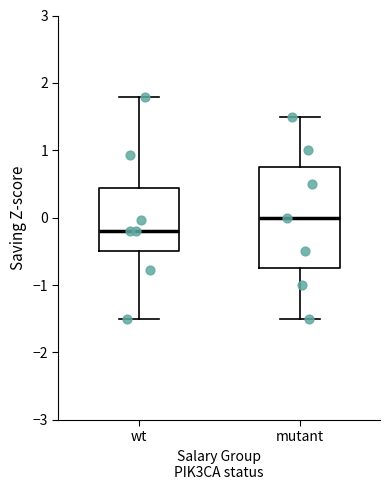

Reading left to right, transcribe this box plot: for each box, give where its median line is, the range the box spans, and where its two whiskers end, as read against the y-axis. The values are not printed on the chart, so give them approximately, as read against the axis.

wt: median -0.2, box -0.5 to 0.4, whiskers -1.5 to 1.8
mutant: median 0.0, box -0.7 to 0.8, whiskers -1.5 to 1.5